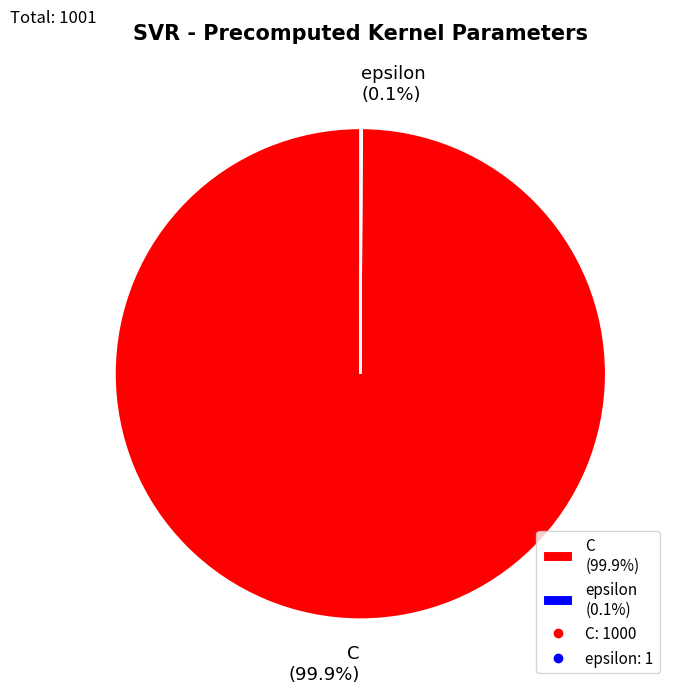

Is there a majority slice in this chart?

Yes